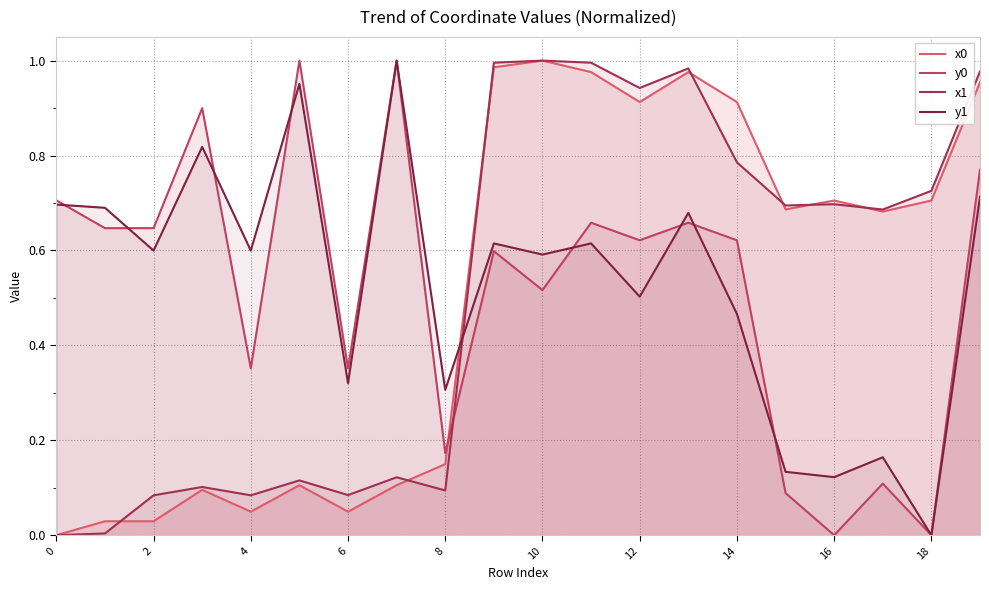

Is it true that x0 equals 1.0 at 10?

True